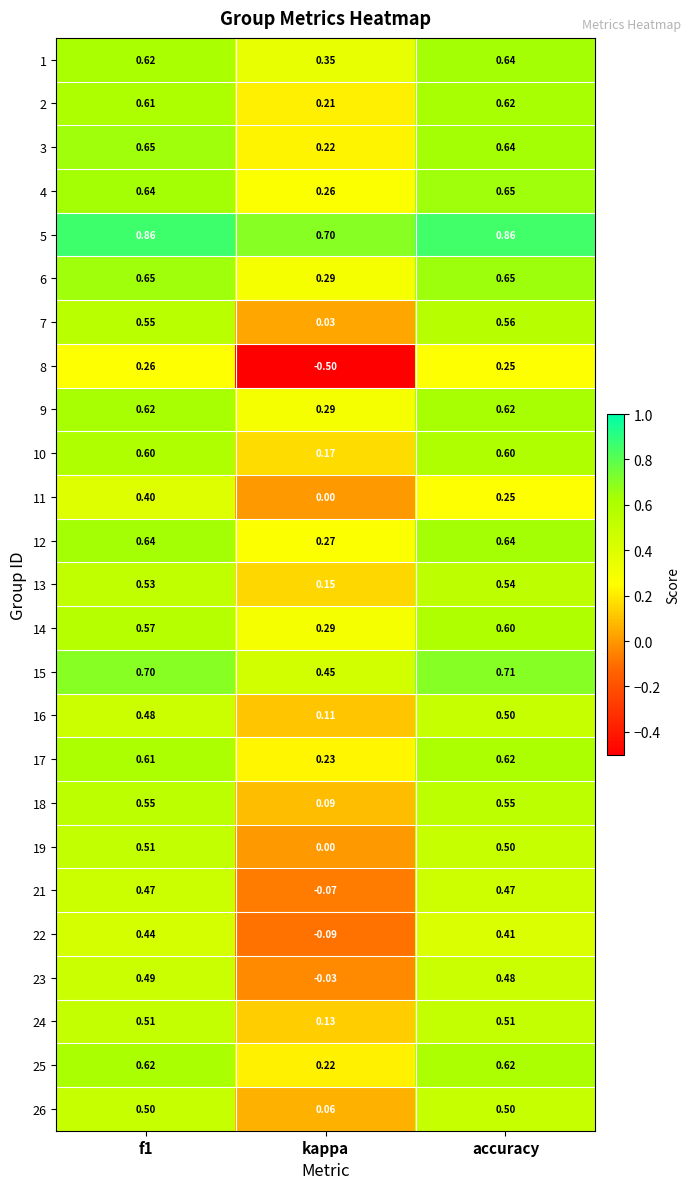

At which label is 5 closest to 0?

kappa